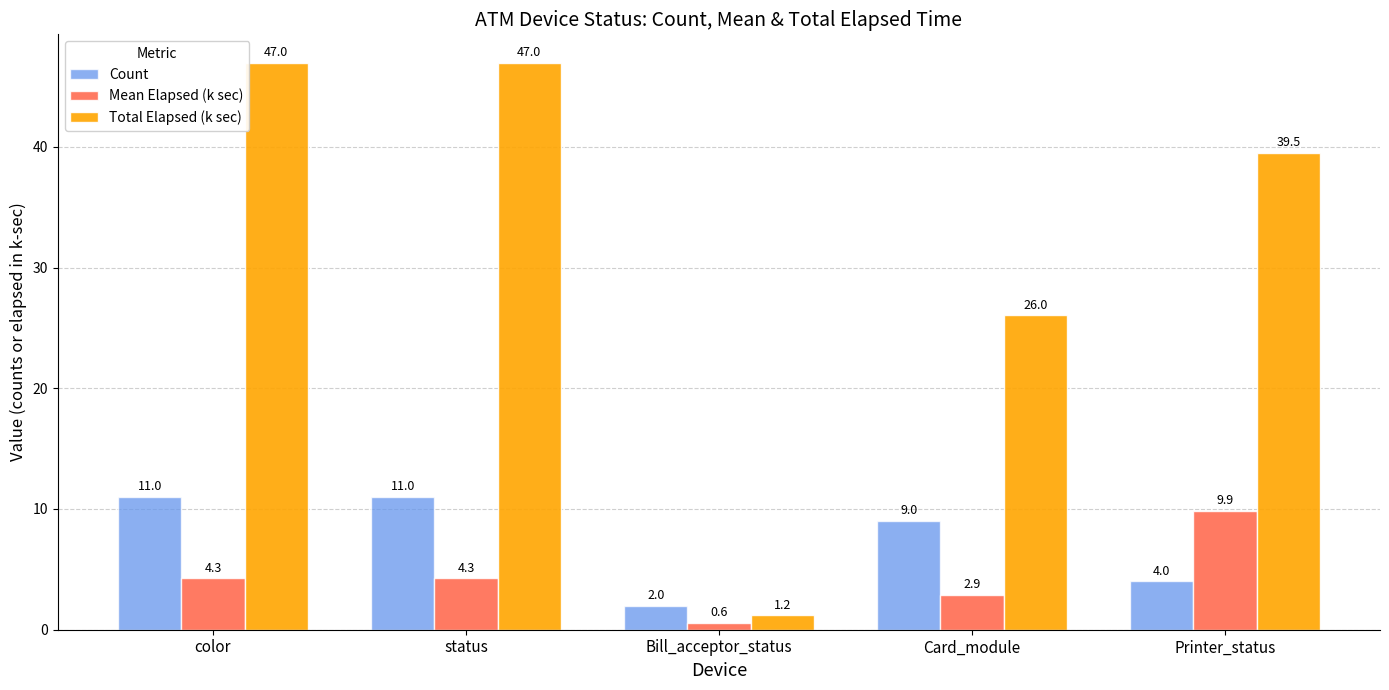

Which series has the largest total across all categories?

Total Elapsed (k sec)